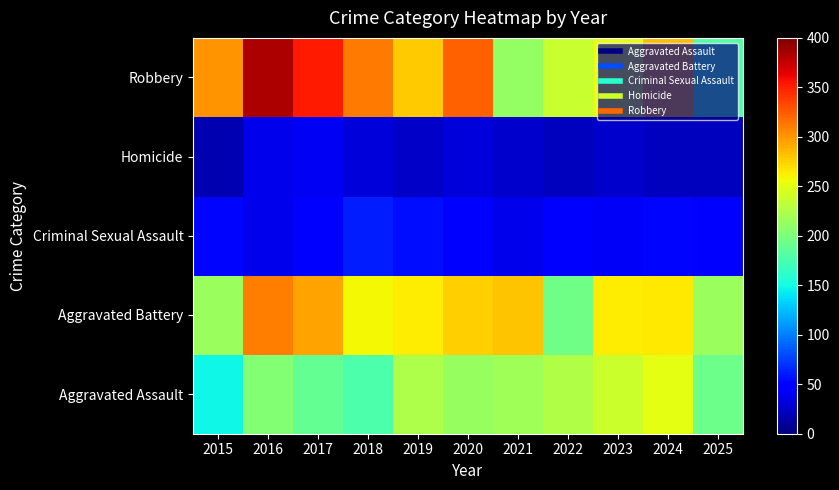

How many distinct data groups are displayed?

5